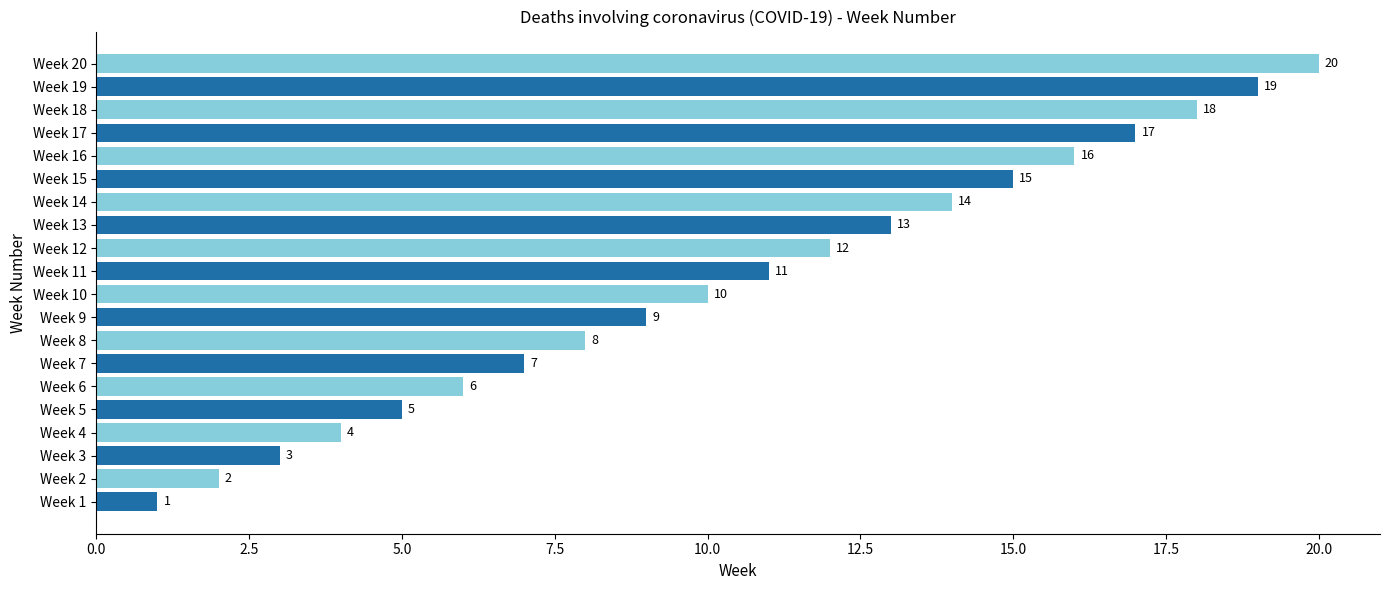

How many data points does each series have?

20